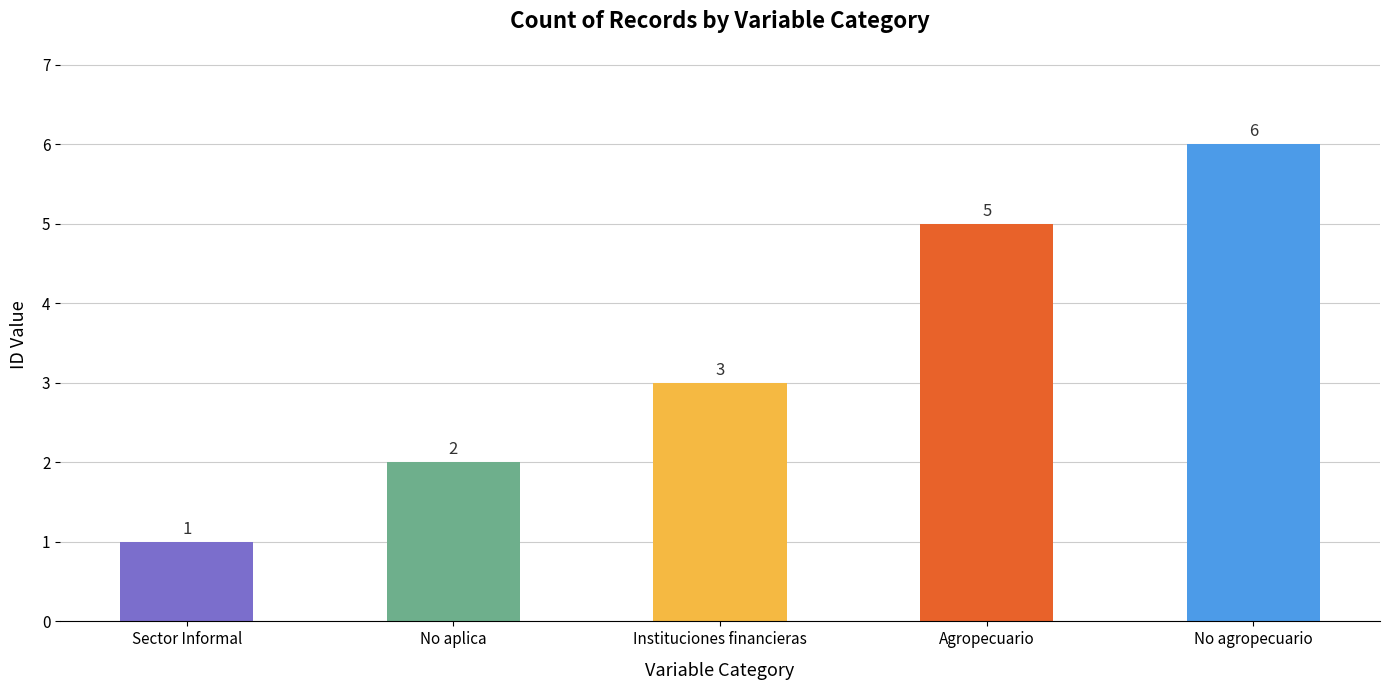

What is the value of the 5th bar from the left?

6